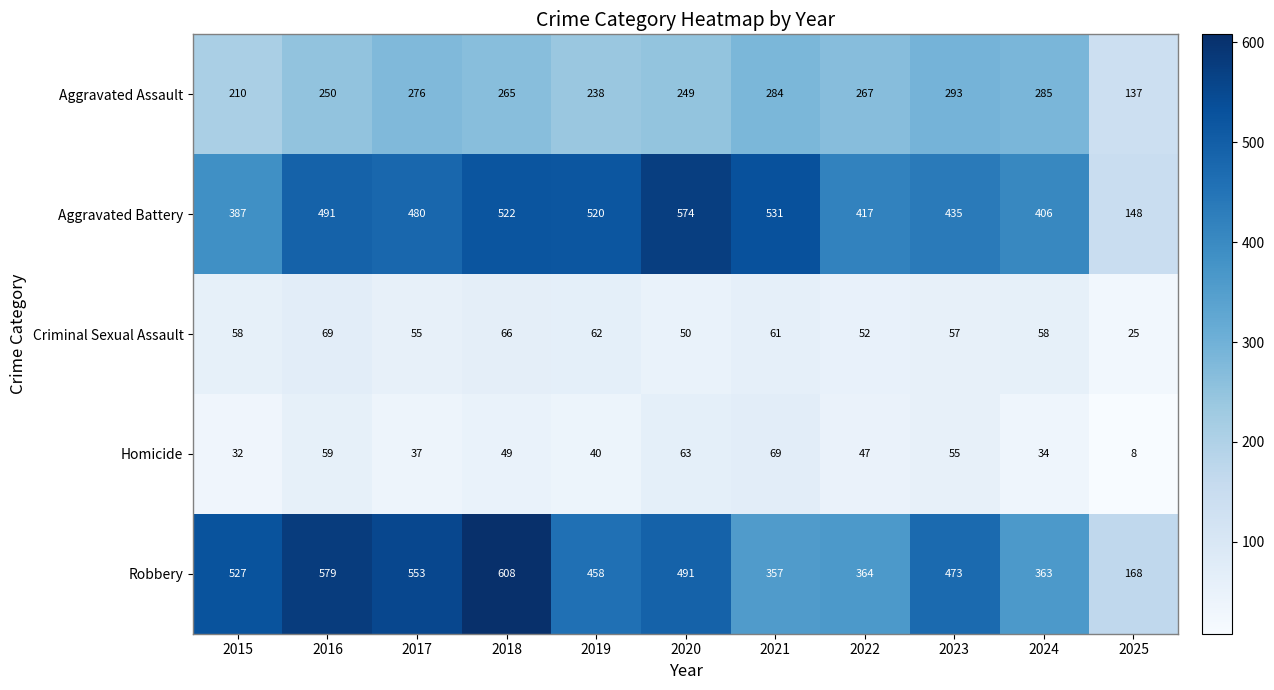

Which category has the highest value across all series?

2018